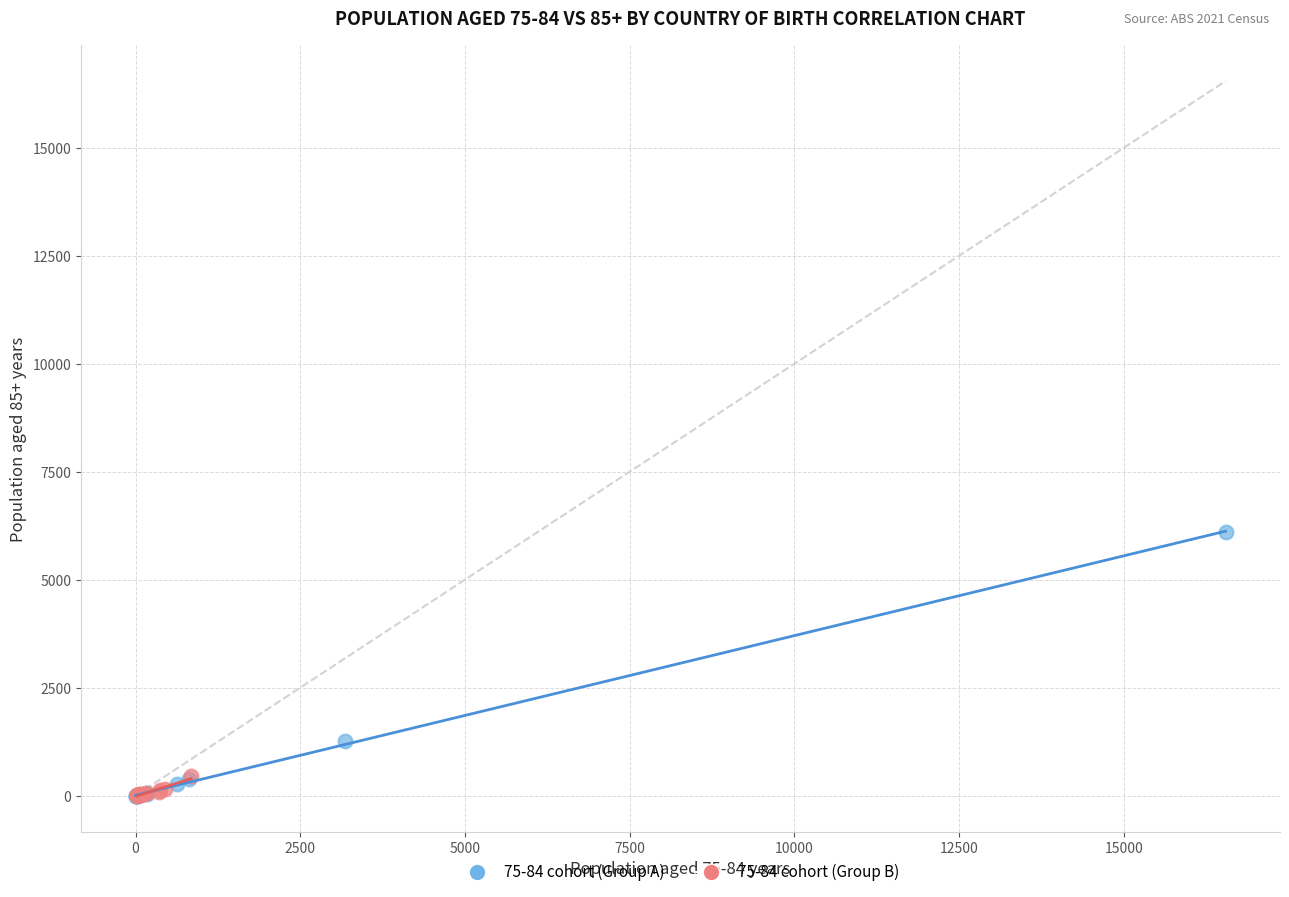

Which series reaches the maximum Y coordinate?

75-84 cohort (Group A)